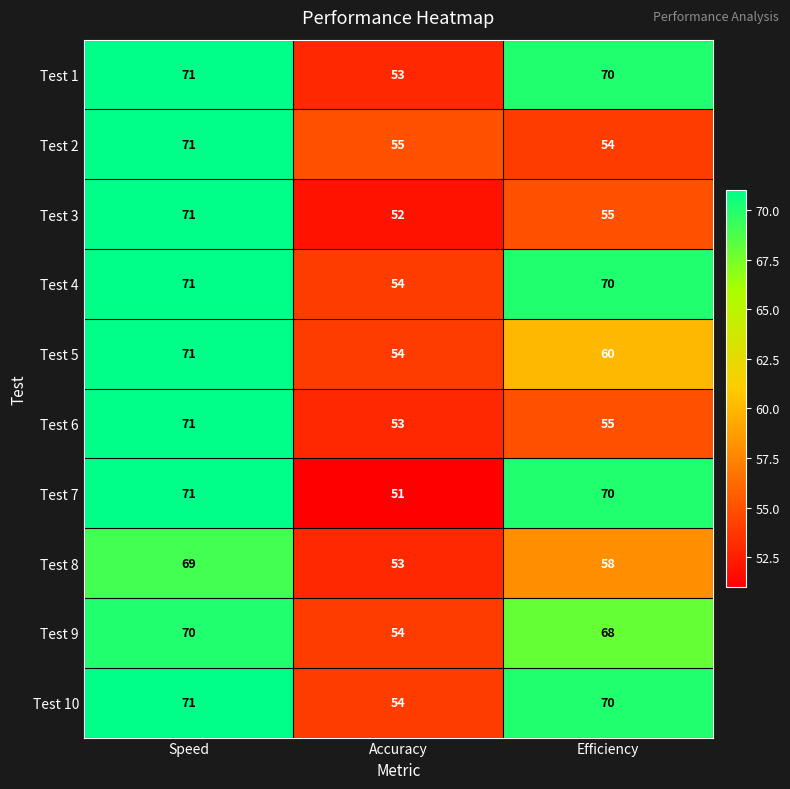

What is the sum of all Test 3 values?

178